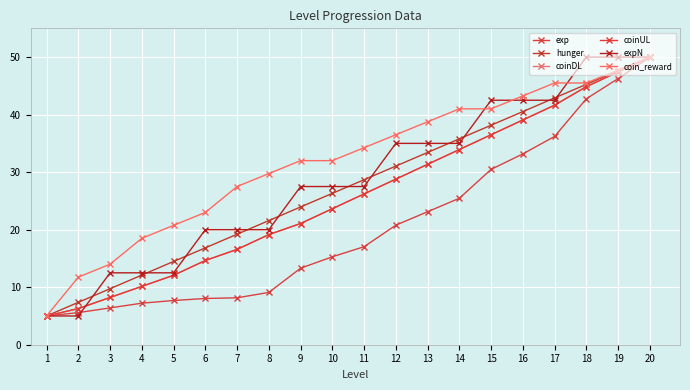

What value does the coinDL series have at 20?

50.0